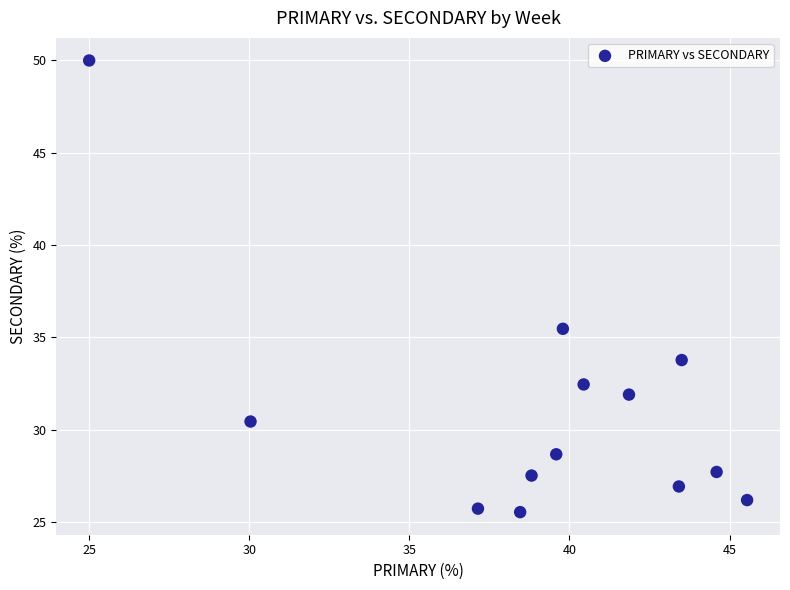

What is the range of Y values (max minus min)?

24.5